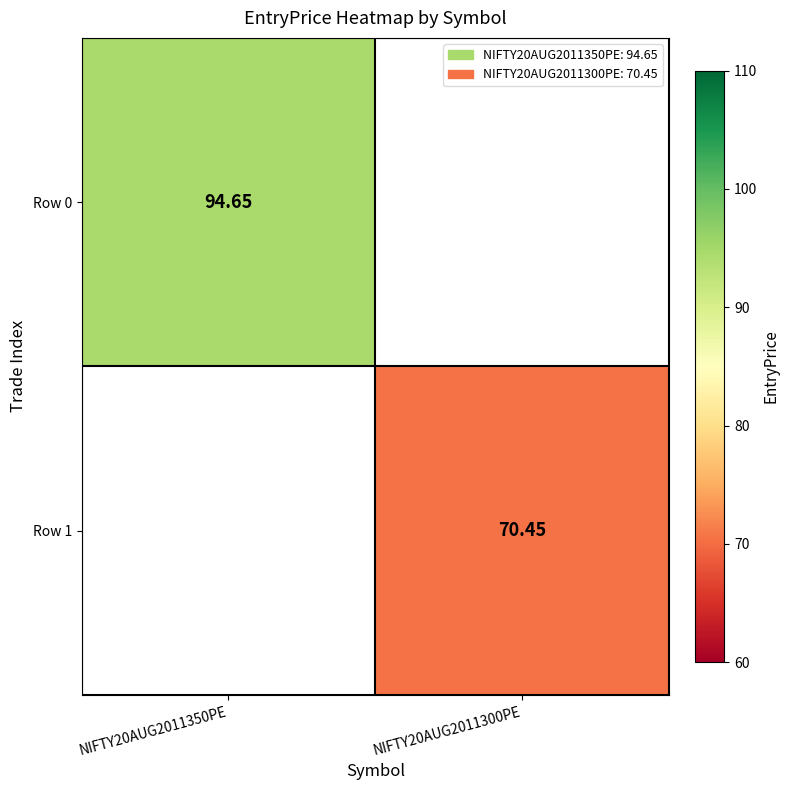

Is the value of Row 0 at NIFTY20AUG2011350PE greater than the value of Row 1 at NIFTY20AUG2011300PE?

Yes